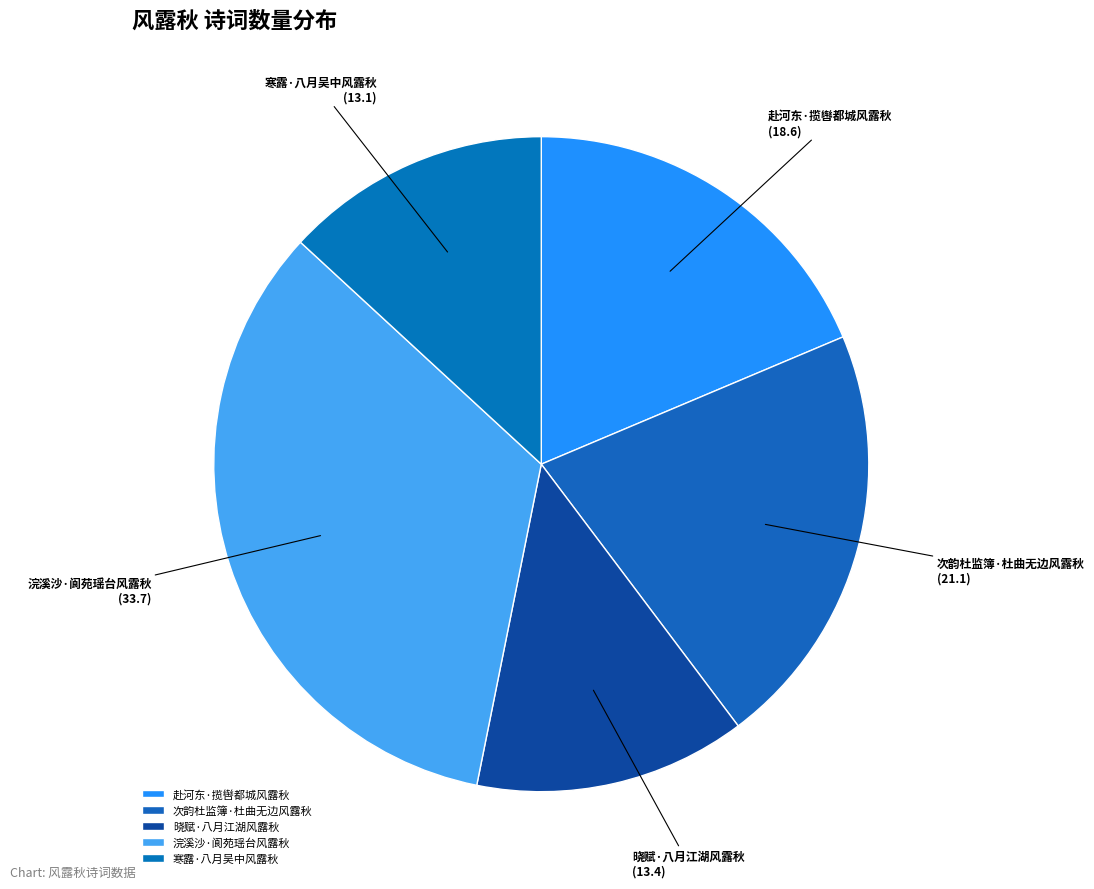

True or false: 次韵杜监簿·杜曲无边风露秋 accounts for 15% of the total.

False